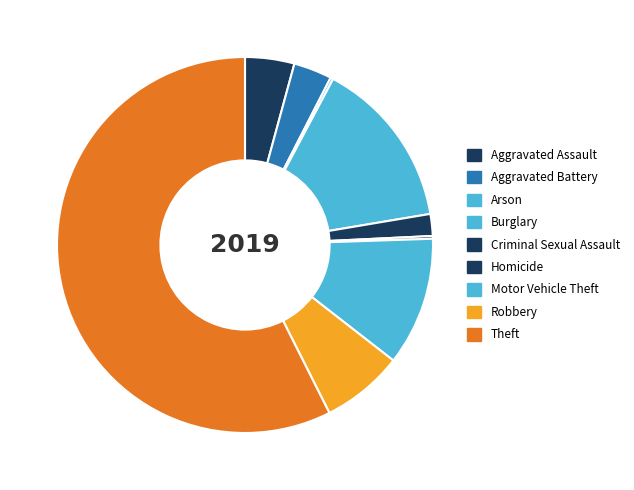

Is it true that Criminal Sexual Assault is 1% of the pie?

False